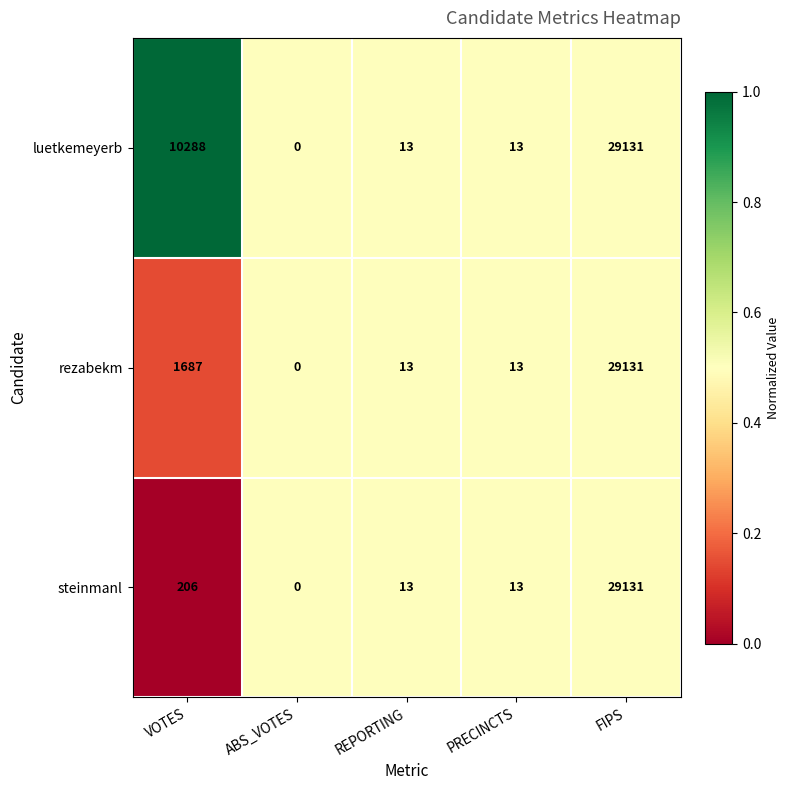

What is the maximum value shown in the chart?

29131